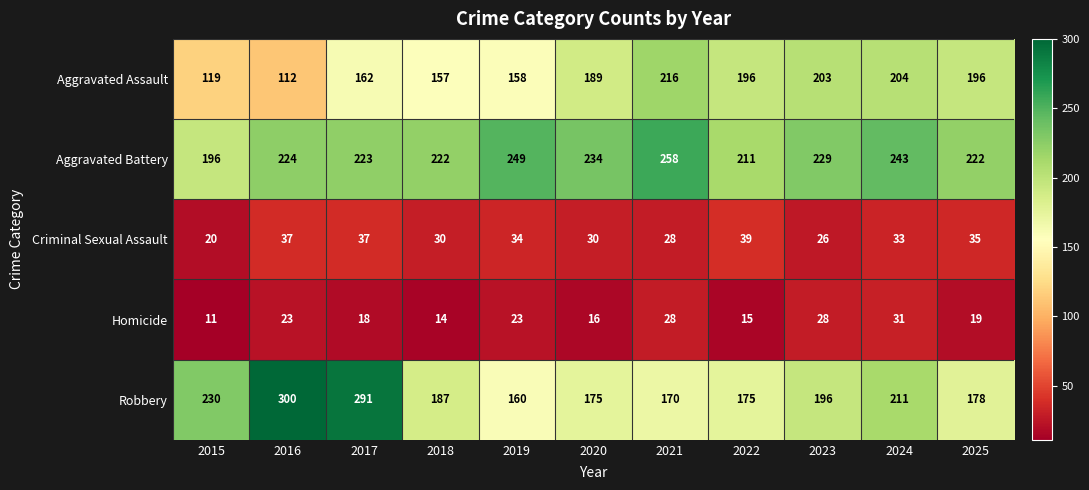

How many distinct data groups are displayed?

5